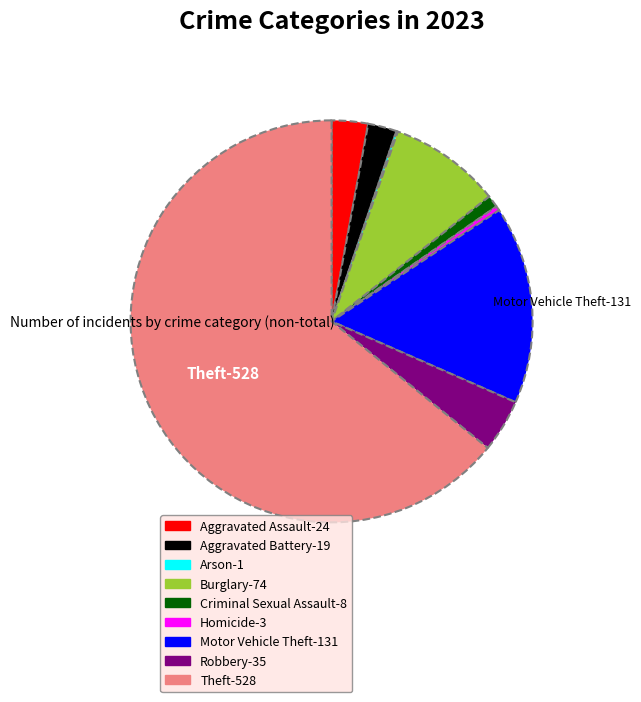

Does any single category account for the majority?

Yes